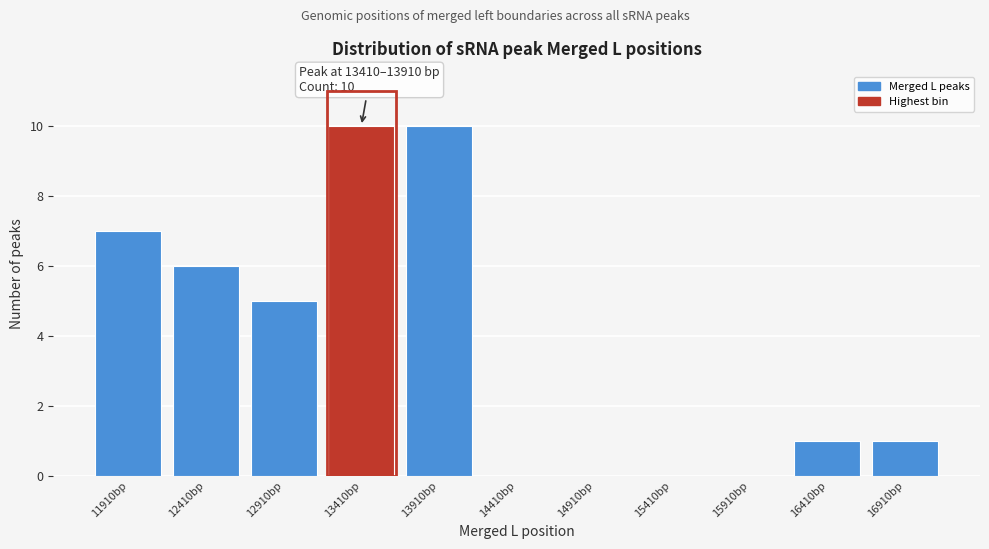

Reading right to left, transcribe all the data shown in this chart.

16910bp=1	16410bp=1	15910bp=0	15410bp=0	14910bp=0	14410bp=0	13910bp=10	13410bp=10	12910bp=5	12410bp=6	11910bp=7